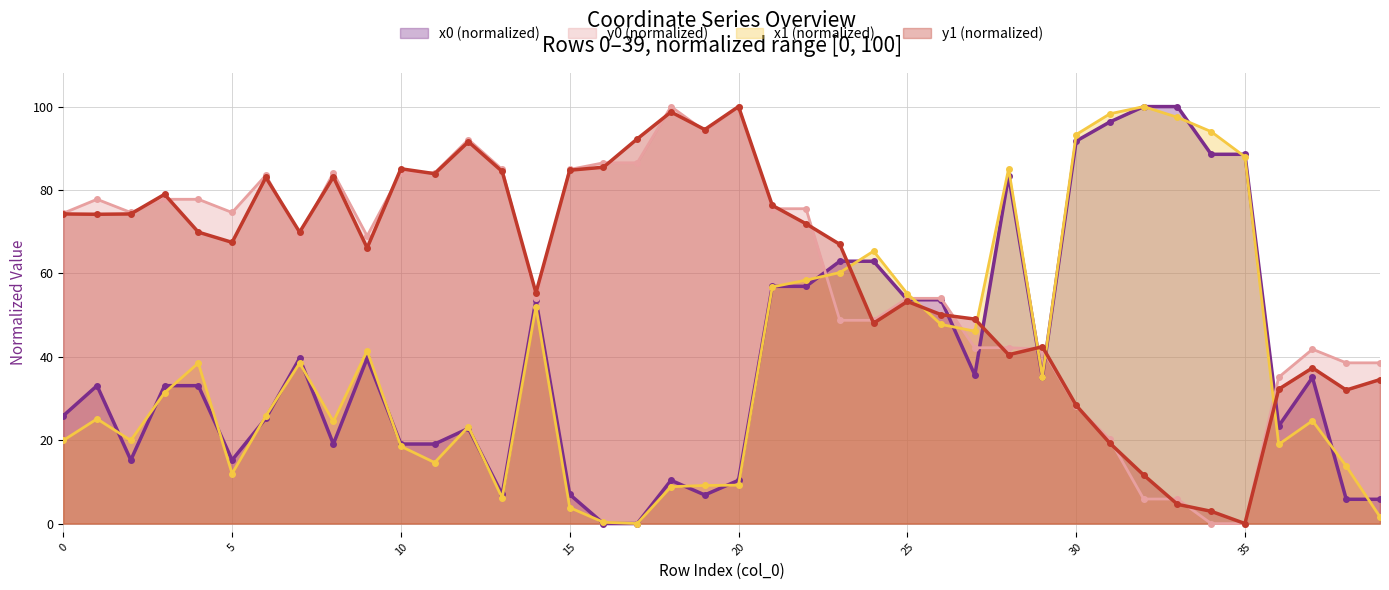

Rank the categories by y0 value from highest to lowest.

18, 20, 19, 12, 16, 17, 13, 15, 8, 10, 11, 6, 1, 3, 4, 21, 22, 2, 5, 0, 7, 9, 14, 25, 26, 23, 24, 28, 27, 29, 37, 38, 39, 36, 30, 31, 32, 33, 34, 35